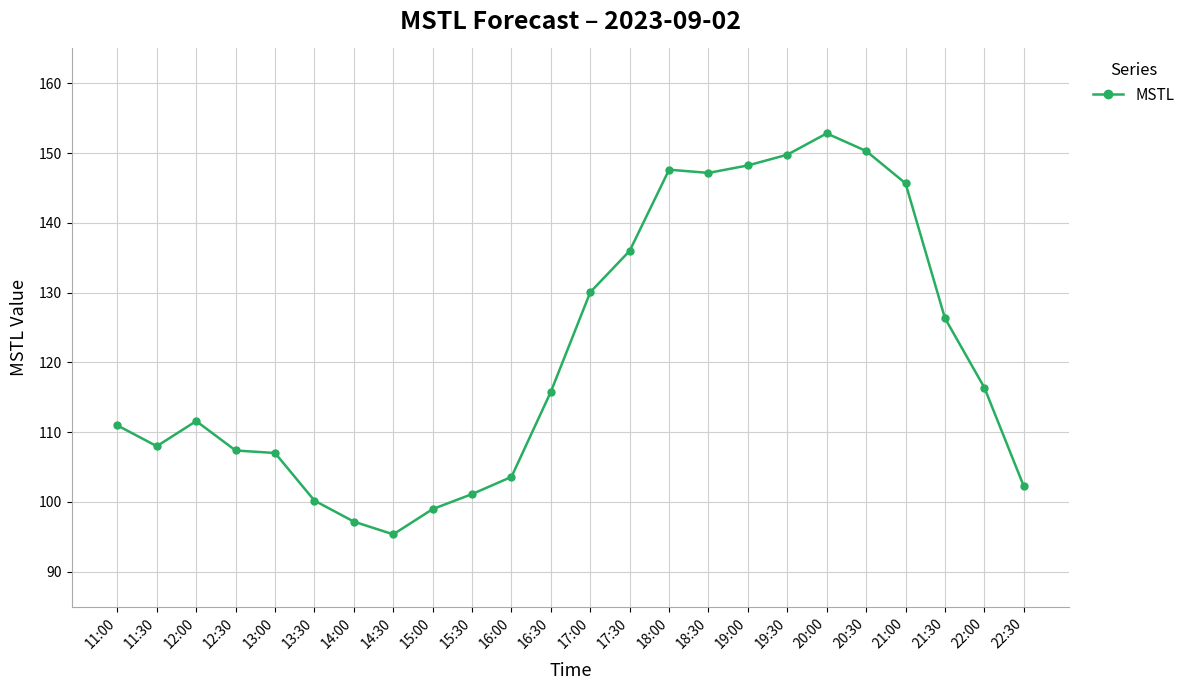

Between 13:30 and 14:30, which is larger?

13:30